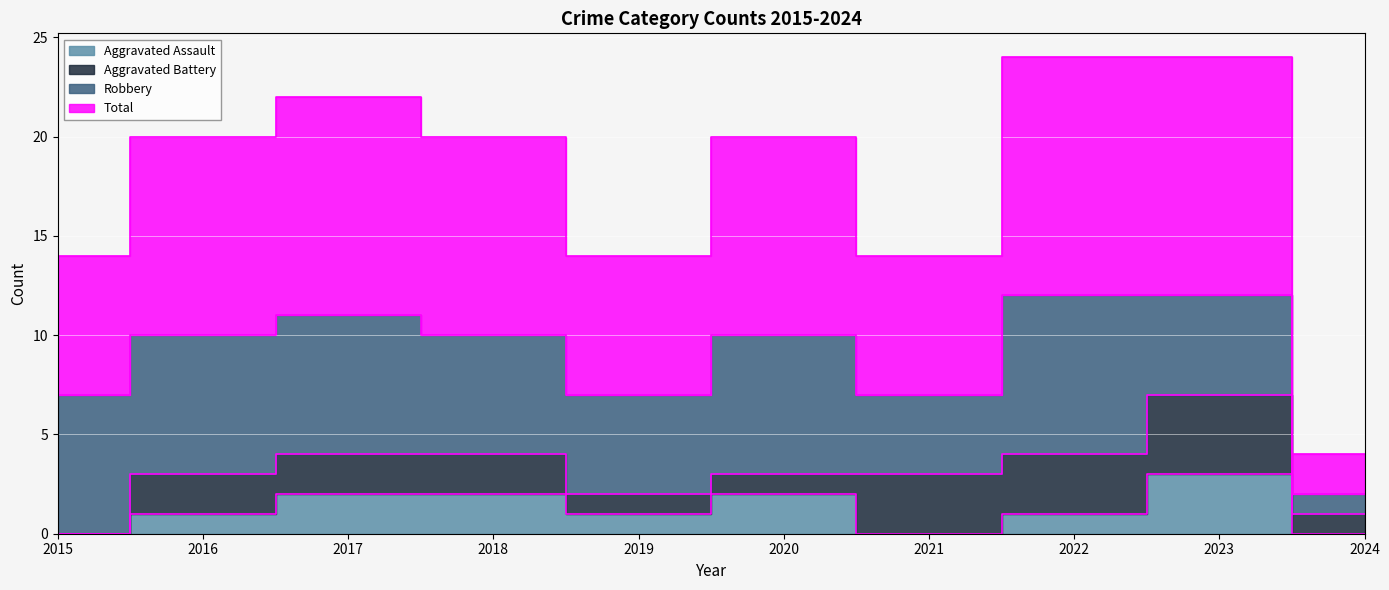

True or false: Aggravated Assault and Total intersect in this chart.

False